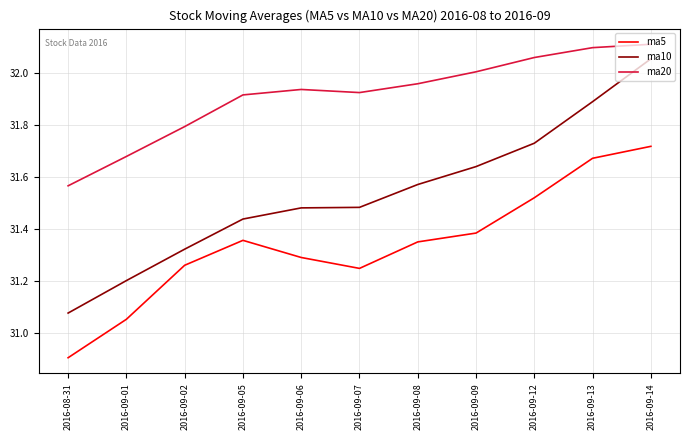

Between 2016-09-06 and 2016-09-12, which series saw the biggest shift?

ma10